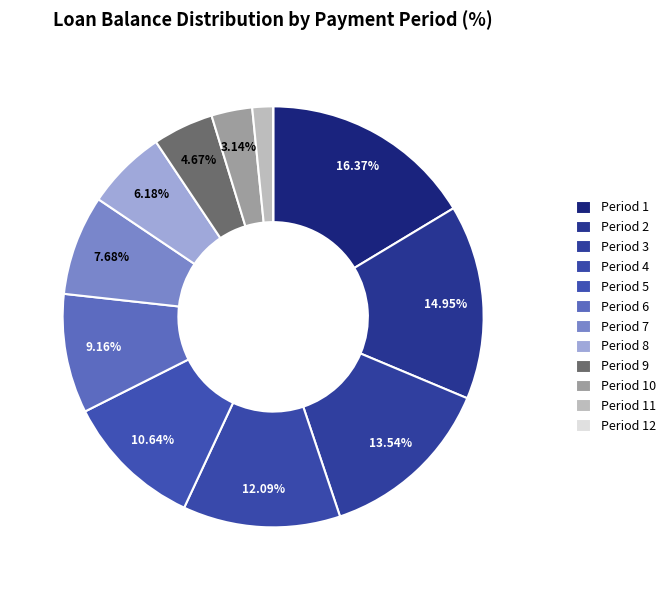

To the nearest percent, what is the average slice percentage?

8%